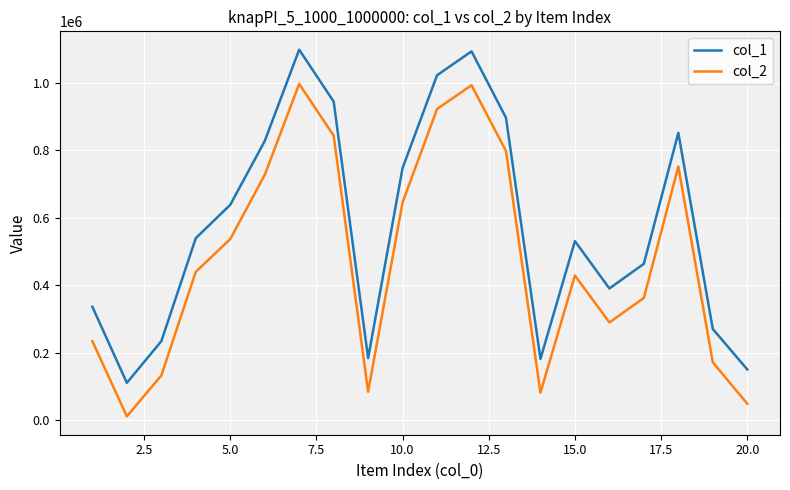

How many lines are shown in the chart?

2